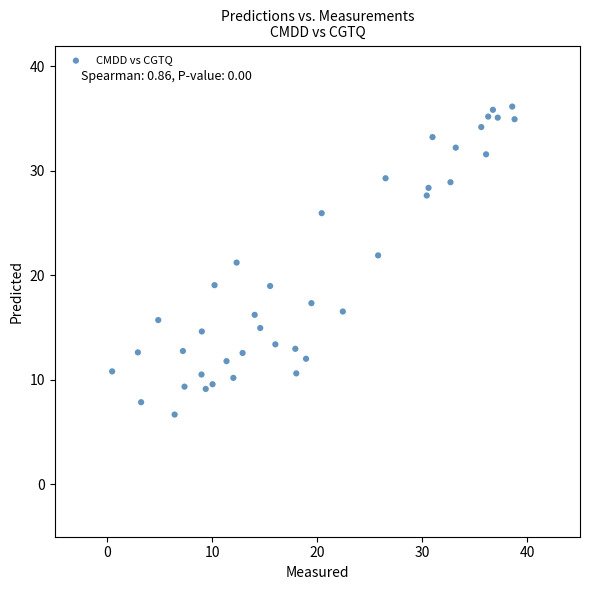

What is the range of X values (max minus min)?

38.3